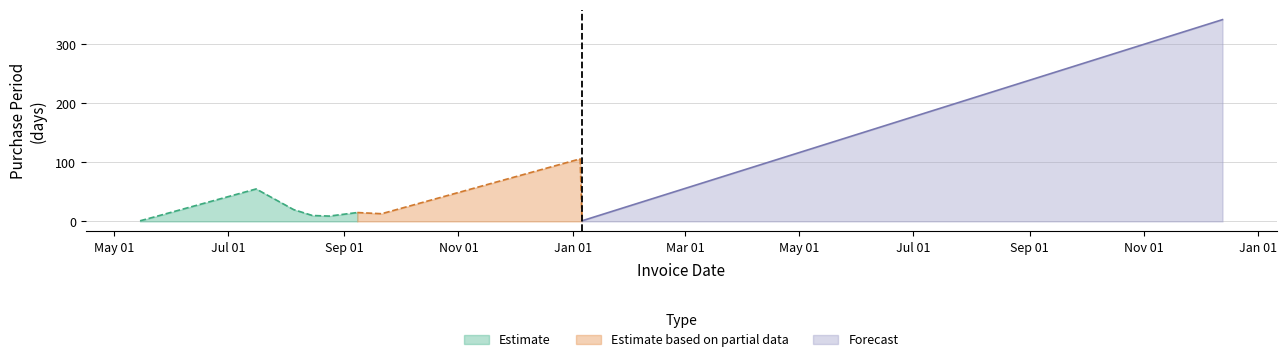

Between 2015-05-22 and 2016-01-05, which is larger?

2016-01-05